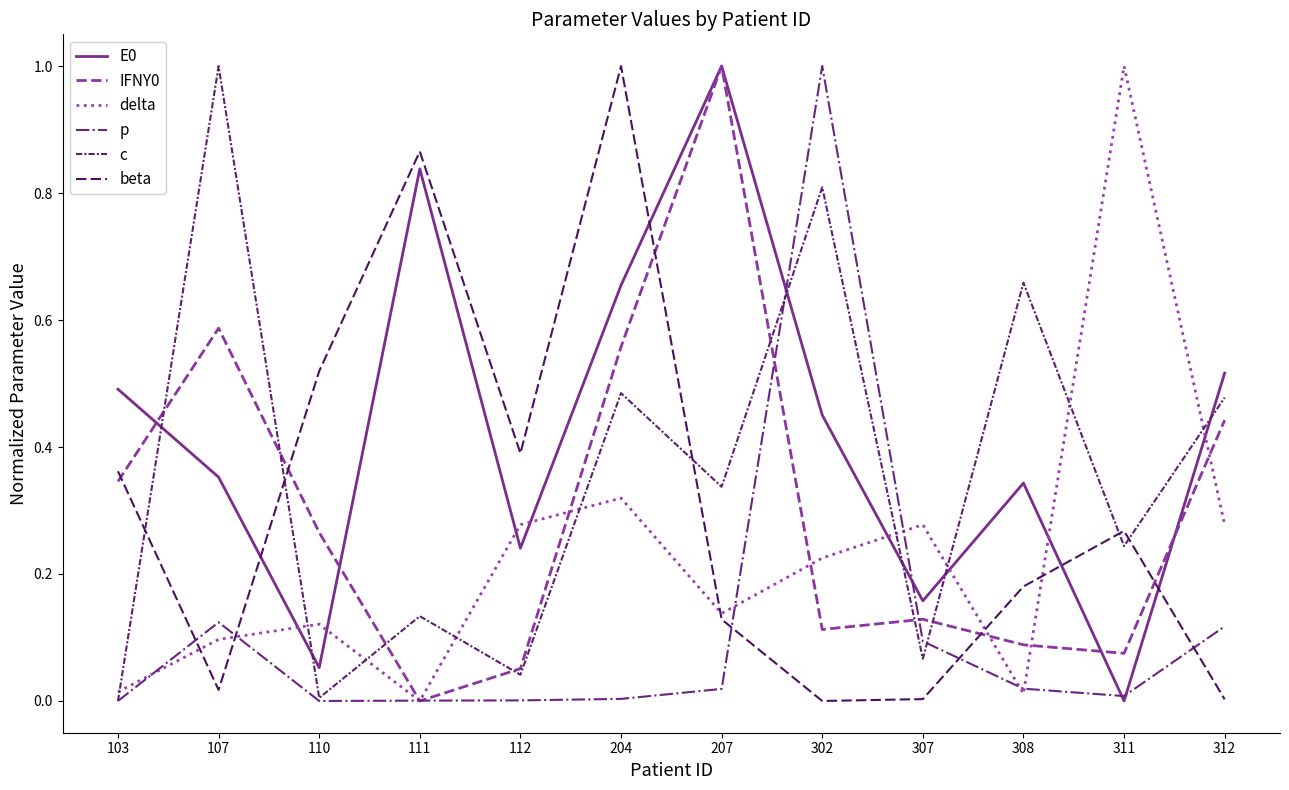

How many lines are shown in the chart?

6